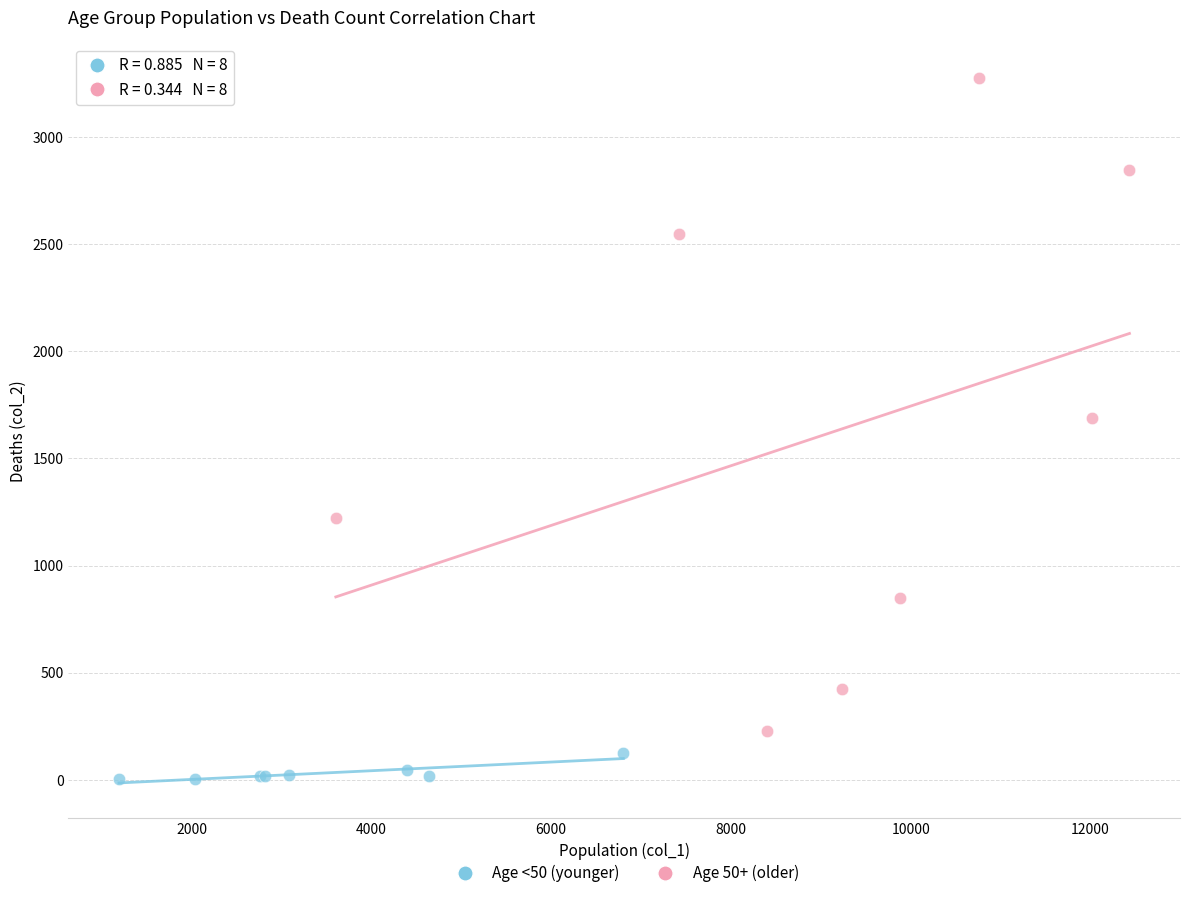

Which series has the widest spread of Y values?

Age 50+ (older)